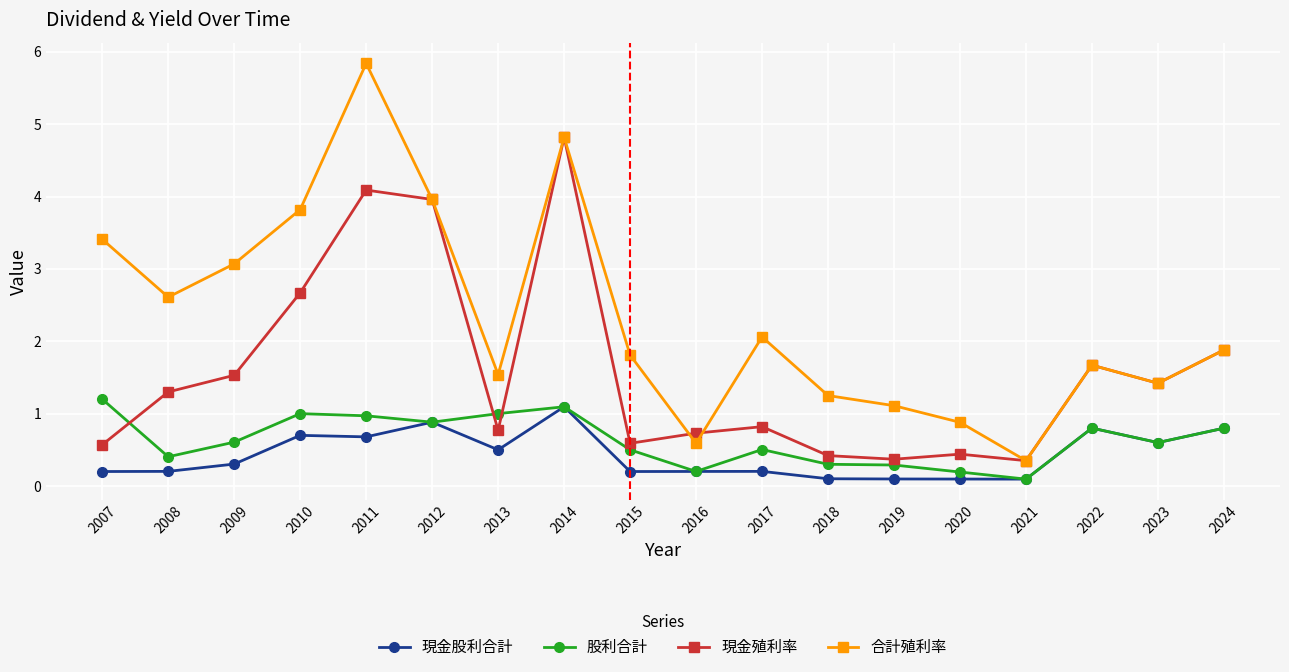

True or false: 合計殖利率 has more than 1 points higher than both neighbors.

True